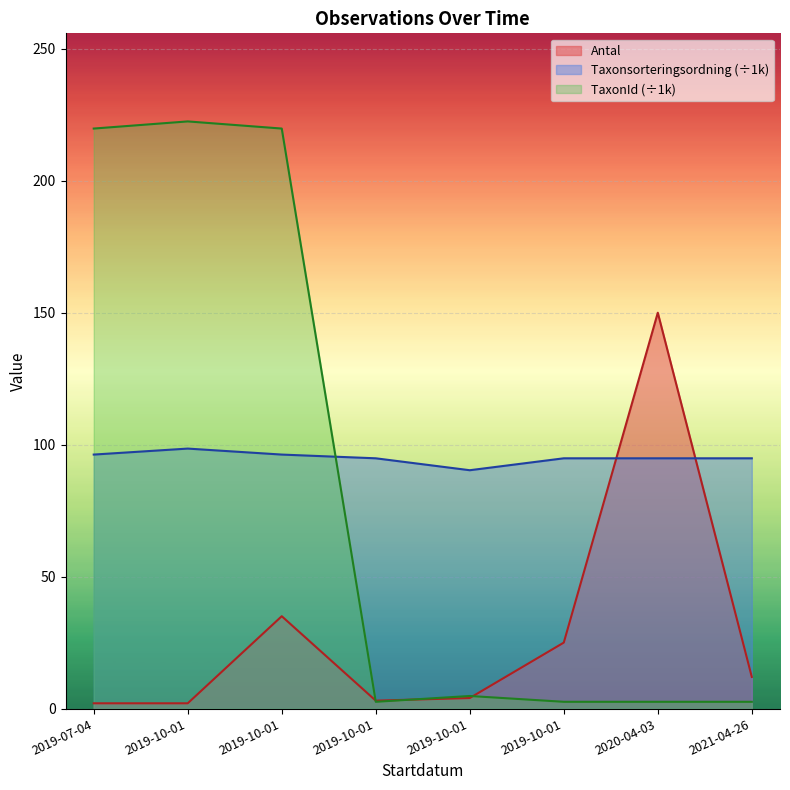

How many values in the Antal series are below 12?

4